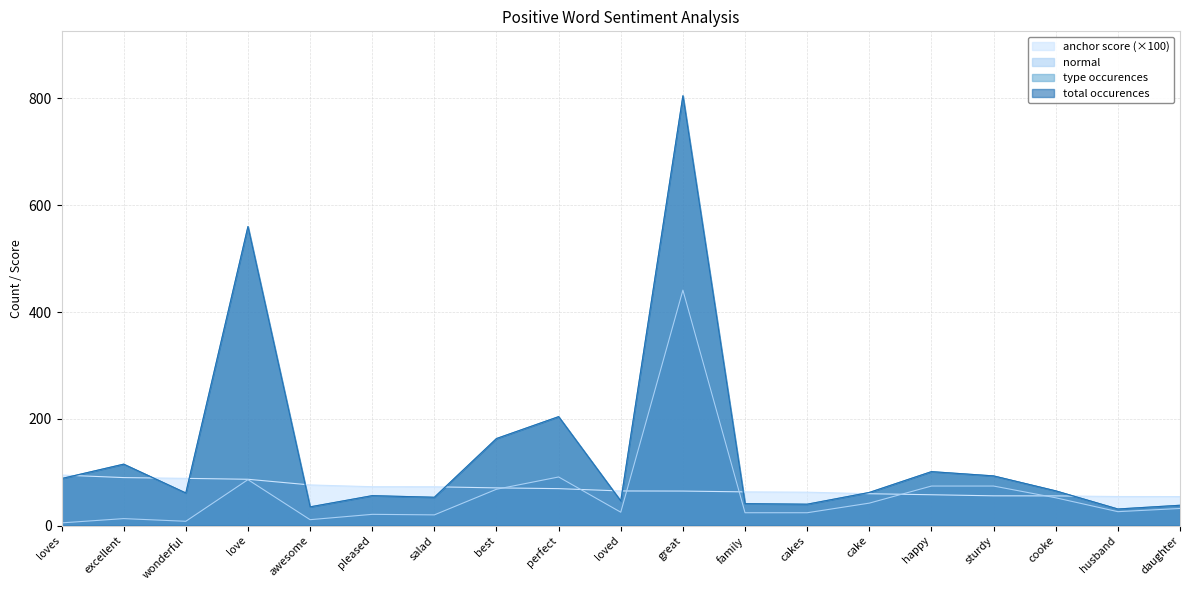

What is the maximum value for normal?

441.0